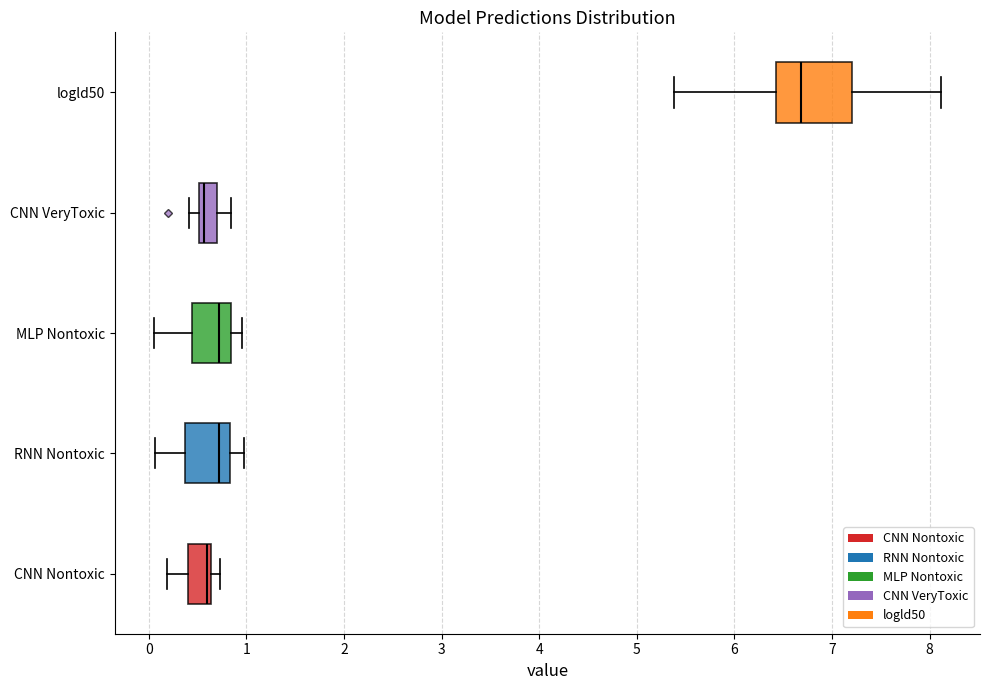

Reading bottom to top, read every box against the x-axis: the position of its median line, the range the box covers, and the ends of its whiskers. The values are not printed on the chart, so give them approximately, as read against the axis.

CNN Nontoxic: median 0.6 (just left of the box's right edge), box 0.4 to 0.6, whiskers 0.2 to 0.7
RNN Nontoxic: median 0.7, box 0.4 to 0.8, whiskers 0.1 to 1.0
MLP Nontoxic: median 0.7, box 0.4 to 0.8, whiskers 0.1 to 1.0
CNN VeryToxic: median 0.6, box 0.5 to 0.7, whiskers 0.4 to 0.8
logld50: median 6.7, box 6.4 to 7.2, whiskers 5.4 to 8.1